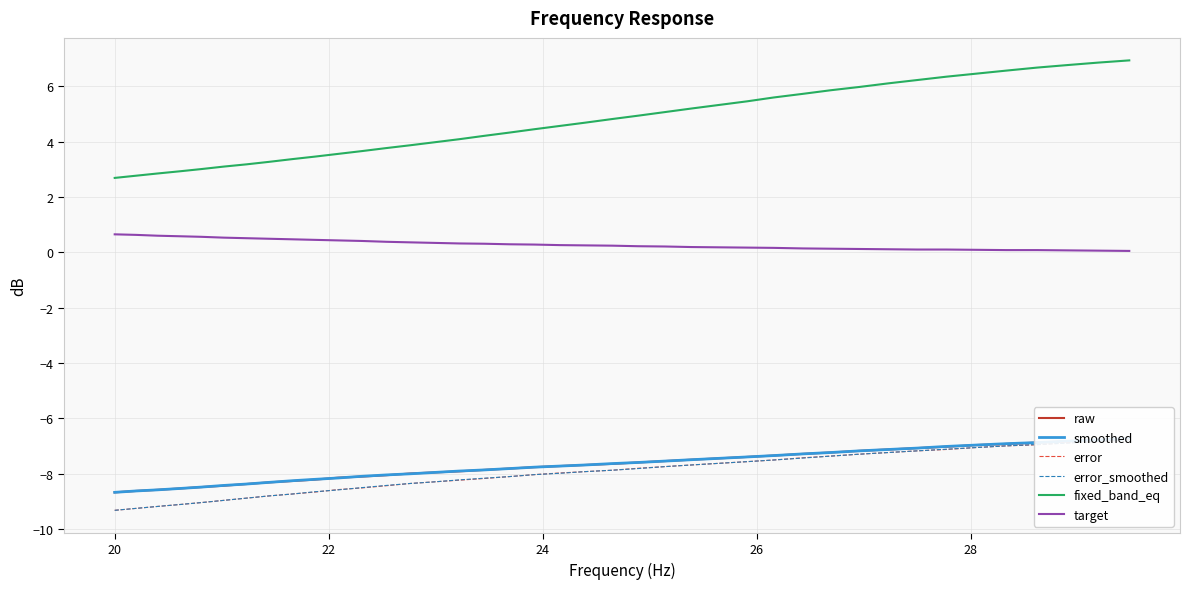

What is the minimum value shown in the chart?

-9.3